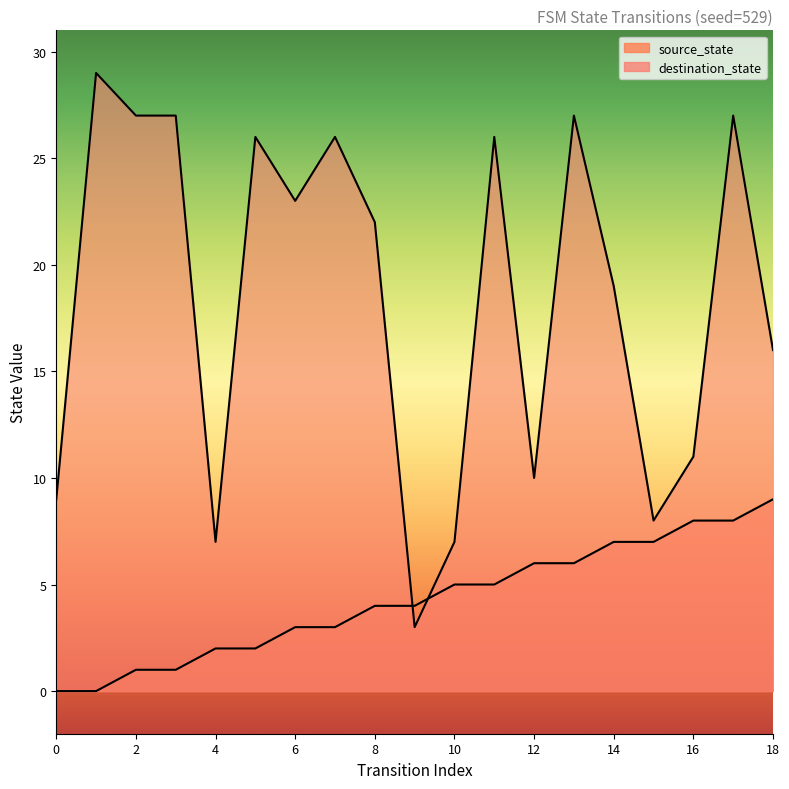

At which label is source_state closest to 4?

8